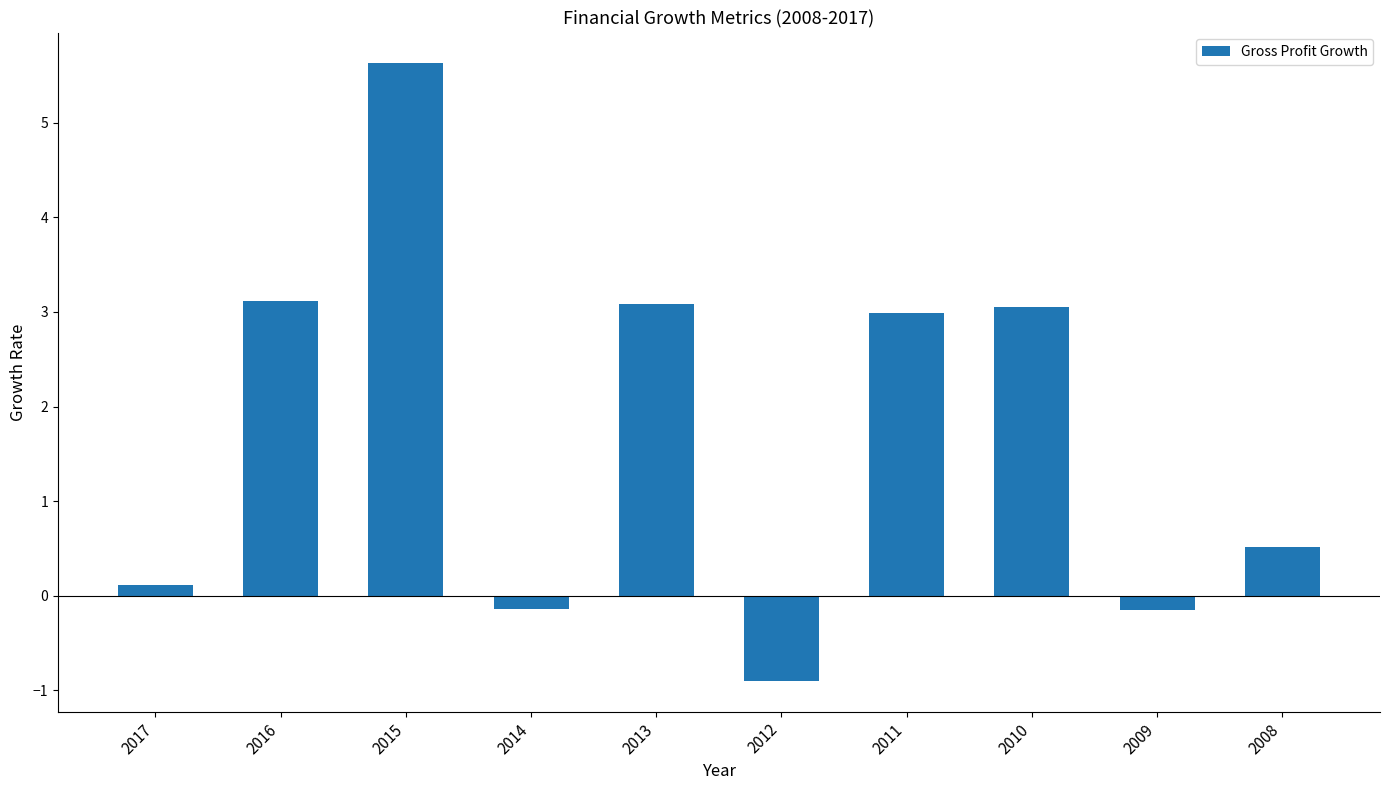

What is the greatest value displayed?

5.6